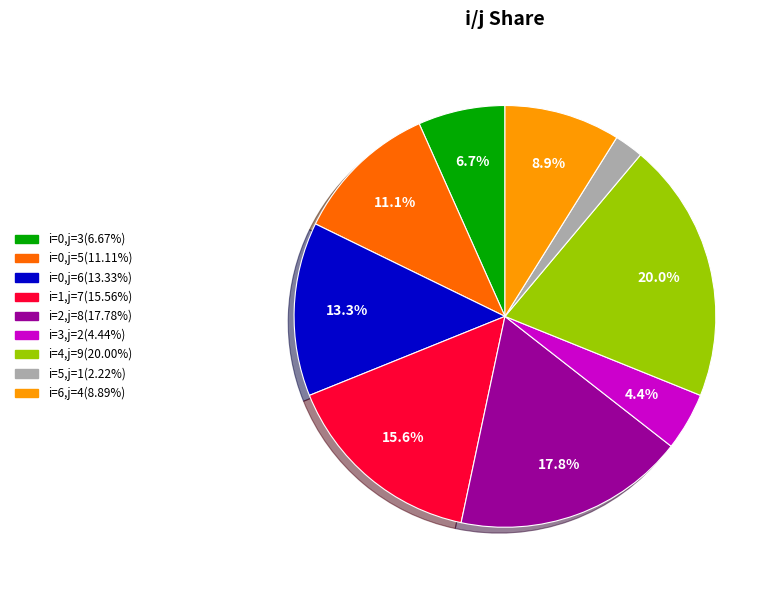

Does any single category account for the majority?

No